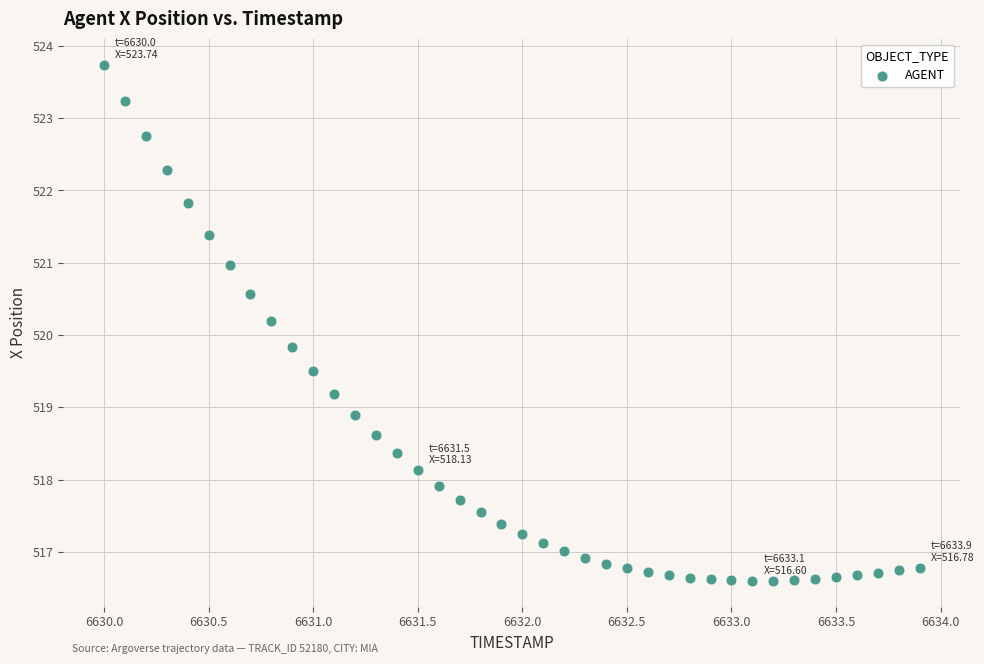

What is the range of X values (max minus min)?

3.9